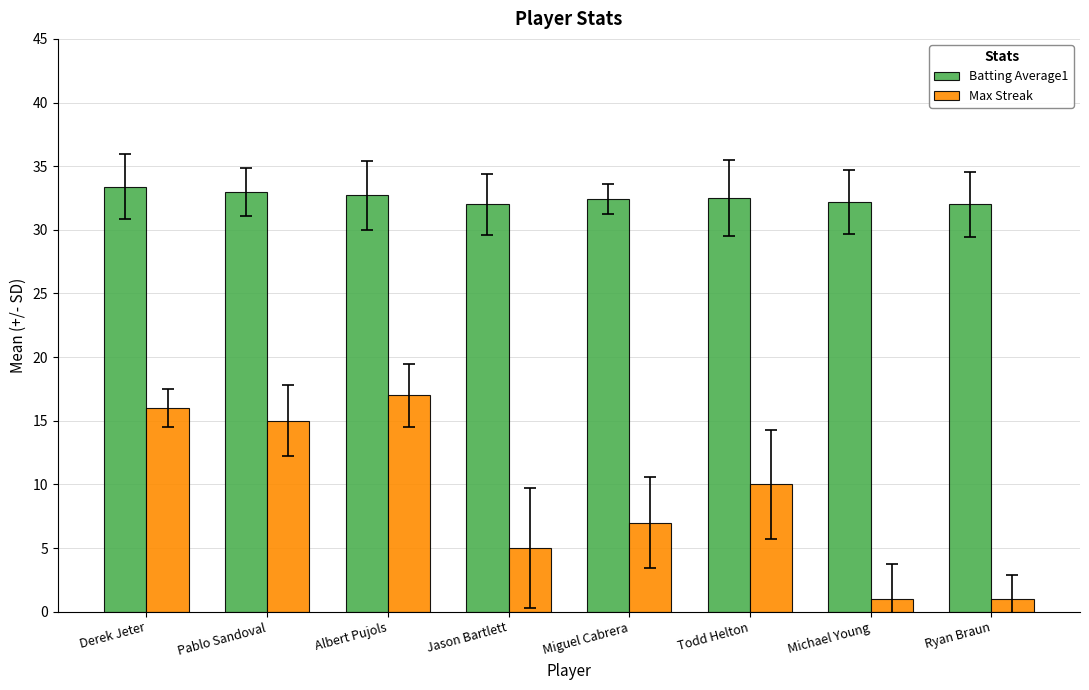

What is the average value of the Max Streak series?

9.0